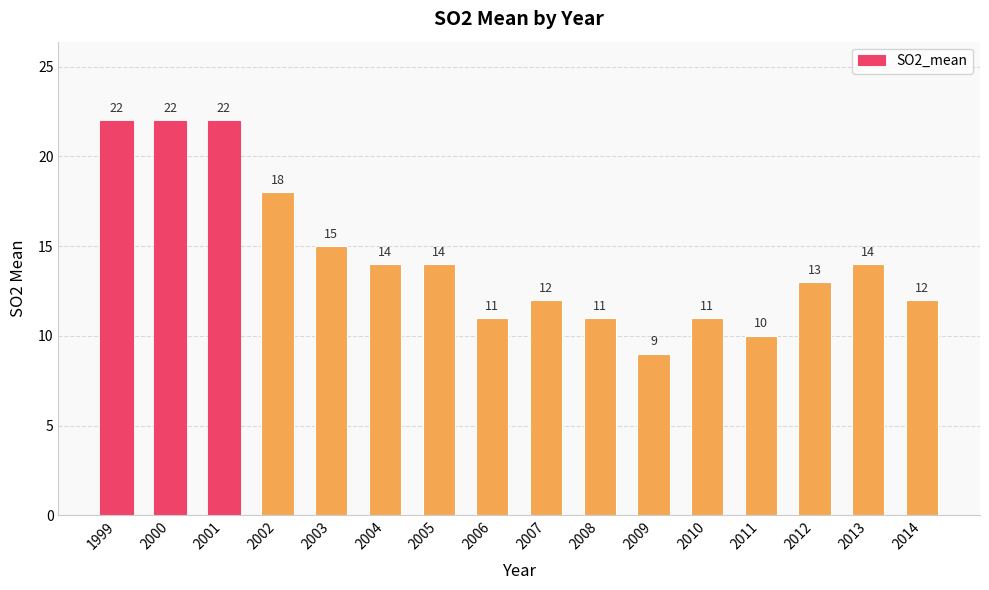

What is the maximum value shown in the chart?

22